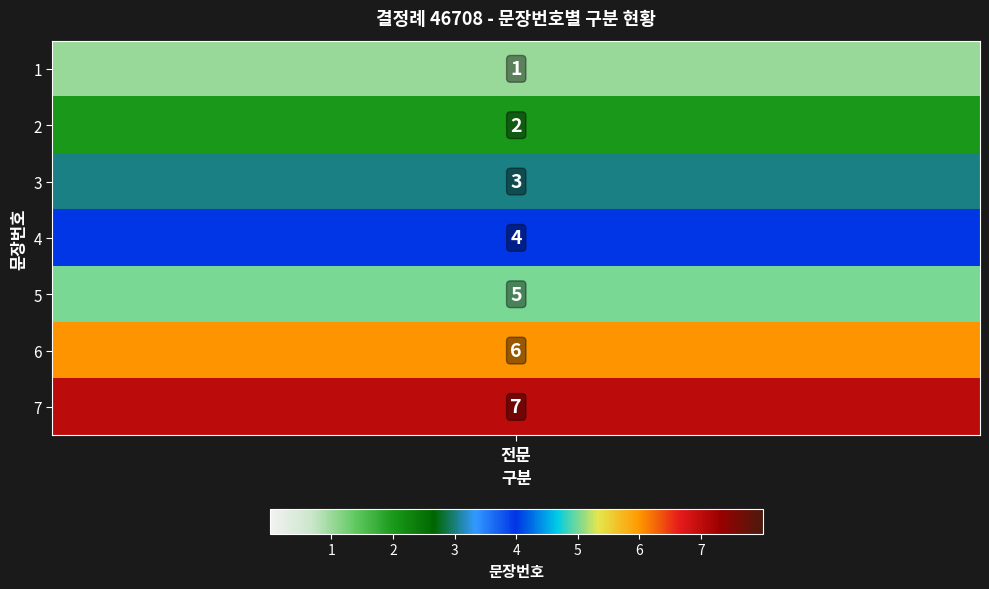

What is the difference between the maximum and minimum values?

6